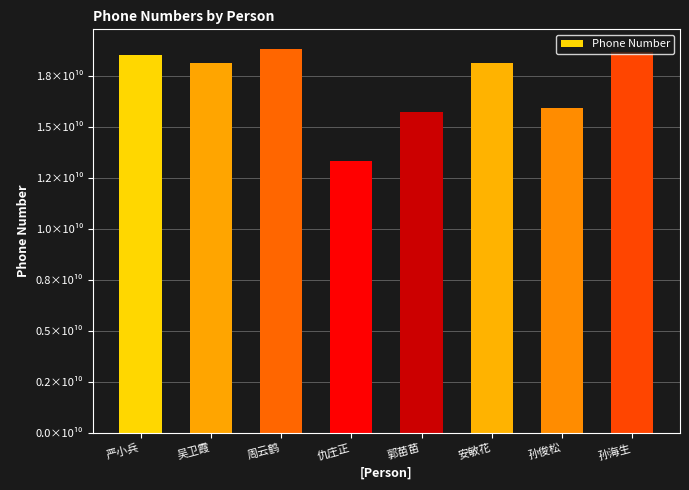

What is the sum of the values at 周云鹤 and 严小兵?

37412654240